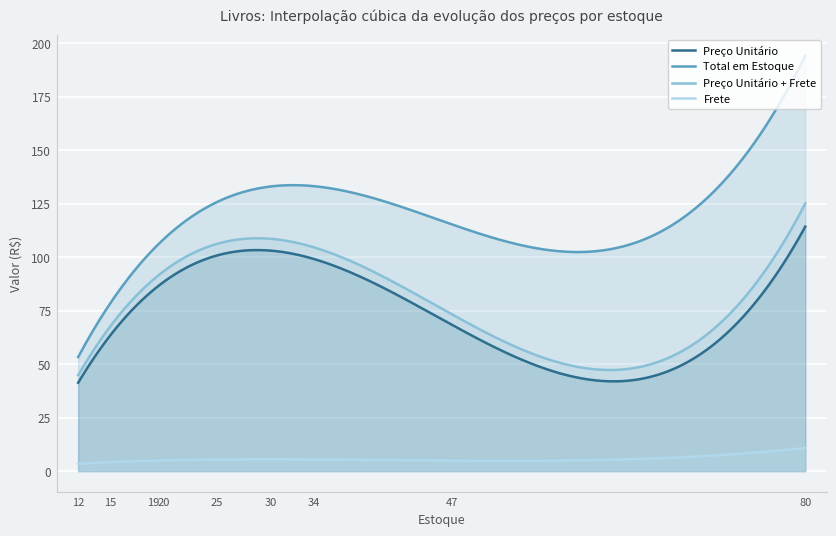

True or false: Preço Unitário and Preço Unitário + Frete cross at least once.

False